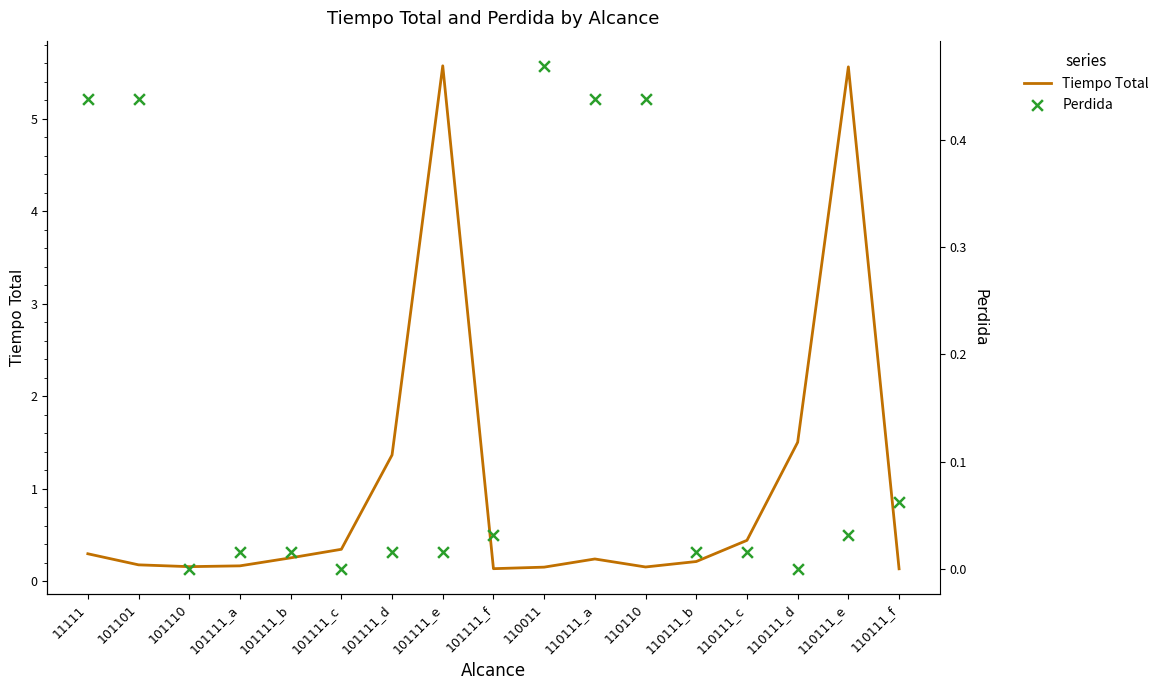

Which series contains the highest Y value?

Tiempo Total